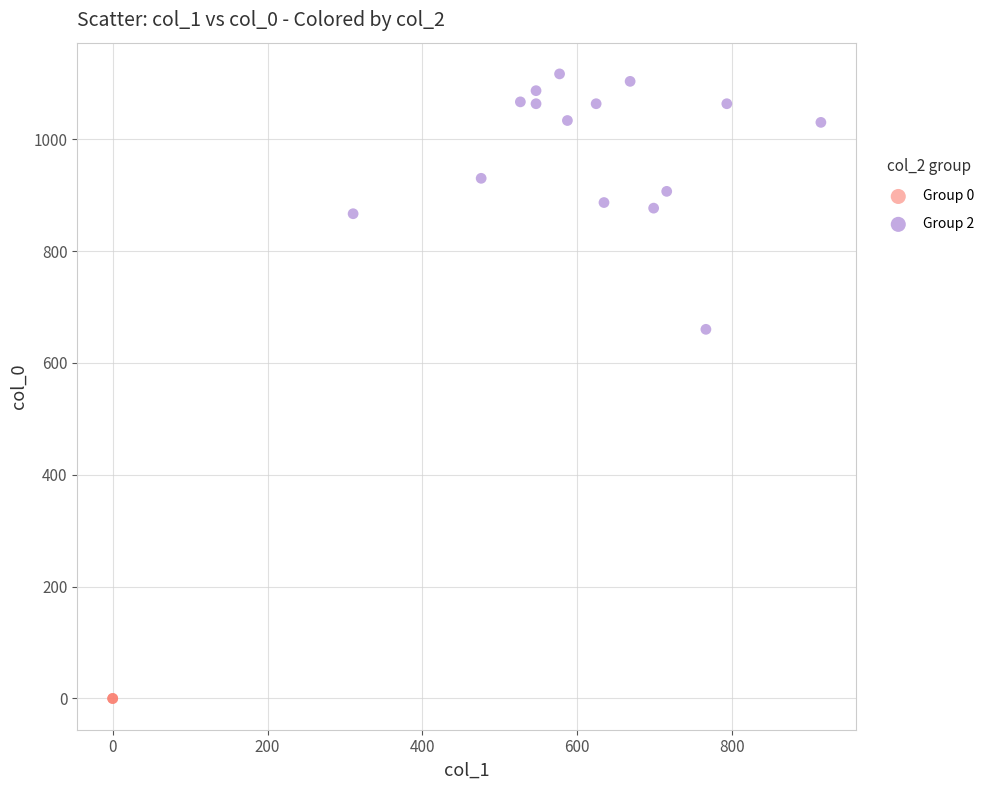

Which series reaches the maximum Y coordinate?

Group 2